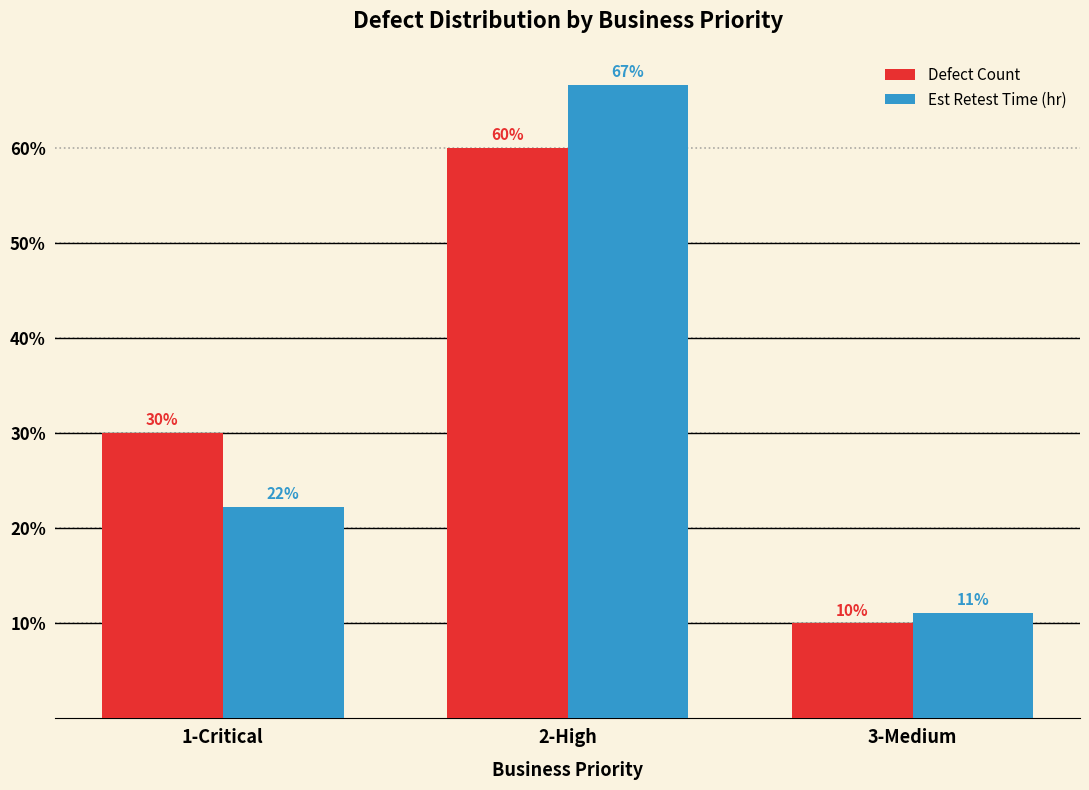

Is it true that Est Retest Time (hr) equals 11.1 at 3-Medium?

True